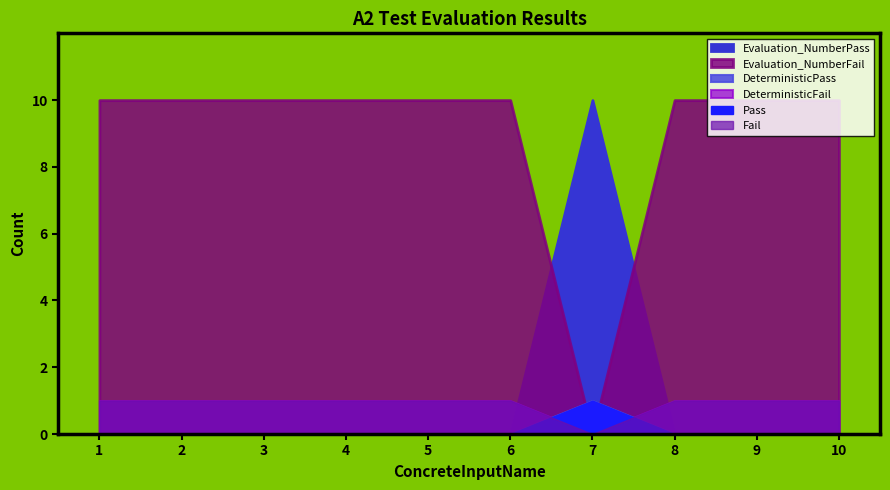

What is the difference between the highest and lowest values at 7?

10